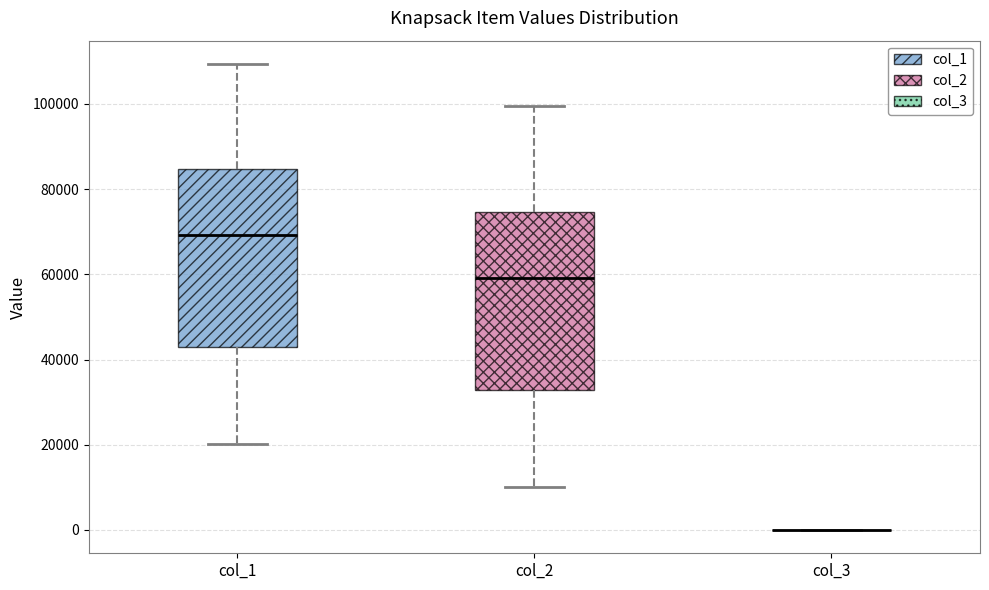

Reading left to right, transcribe this box plot: for each box, give where its median line is, the range the box spans, and where its two whiskers end, as read against the y-axis. The values are not printed on the chart, so give them approximately, as read against the axis.

col_1: median 70000, box 42000 to 84000, whiskers 20000 to 110000
col_2: median 60000, box 32000 to 74000, whiskers 10000 to 100000
col_3: box collapsed to a line at 0, whiskers 0 to 0